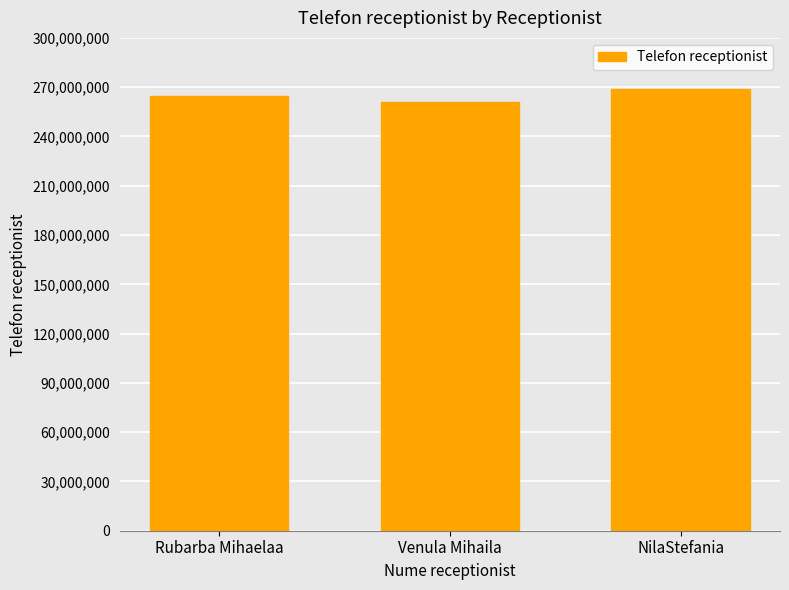

Reading left to right, extract all data points from this chart.

264555887	261111222	268774112